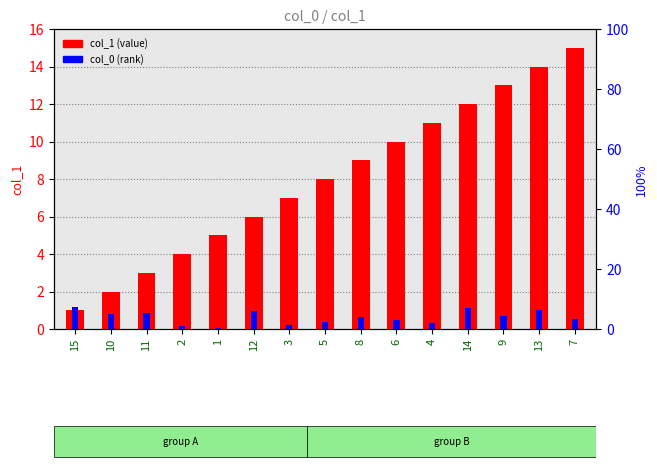

Where does the col_1 (value) series first go above 8?

8